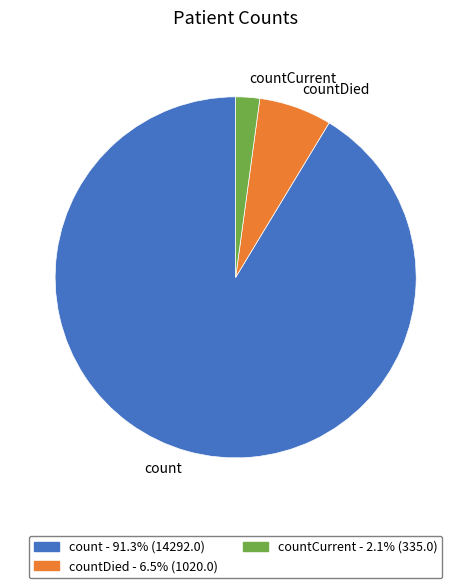

Do countCurrent and countDied together represent more than half of the pie?

No